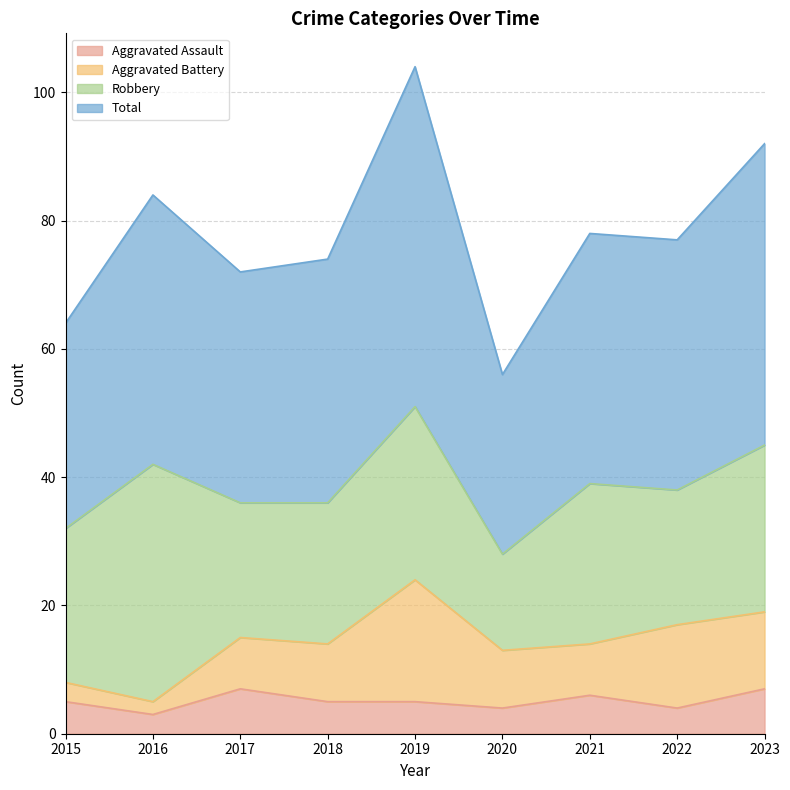

True or false: Total has a value of 56 at 2020.

True